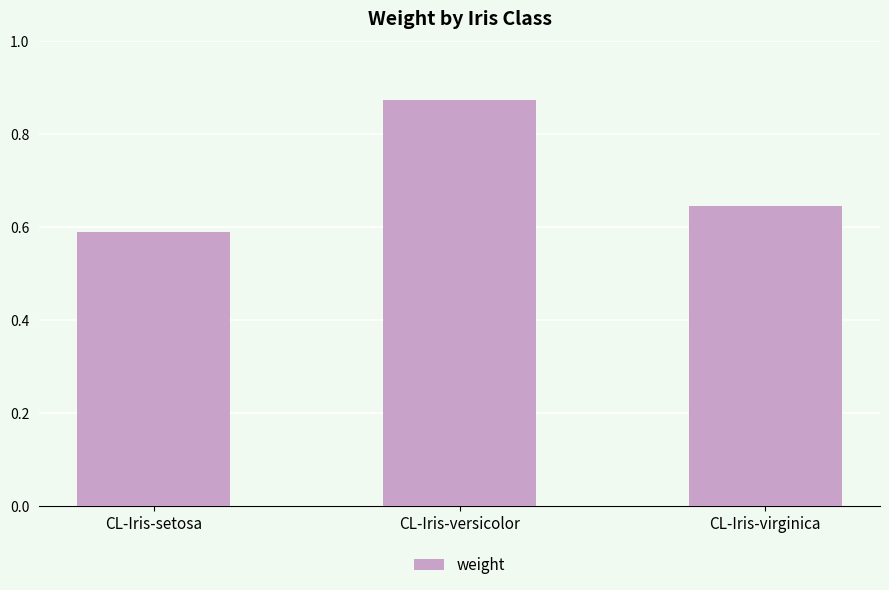

Which label corresponds to the smallest value in the chart?

CL-Iris-setosa